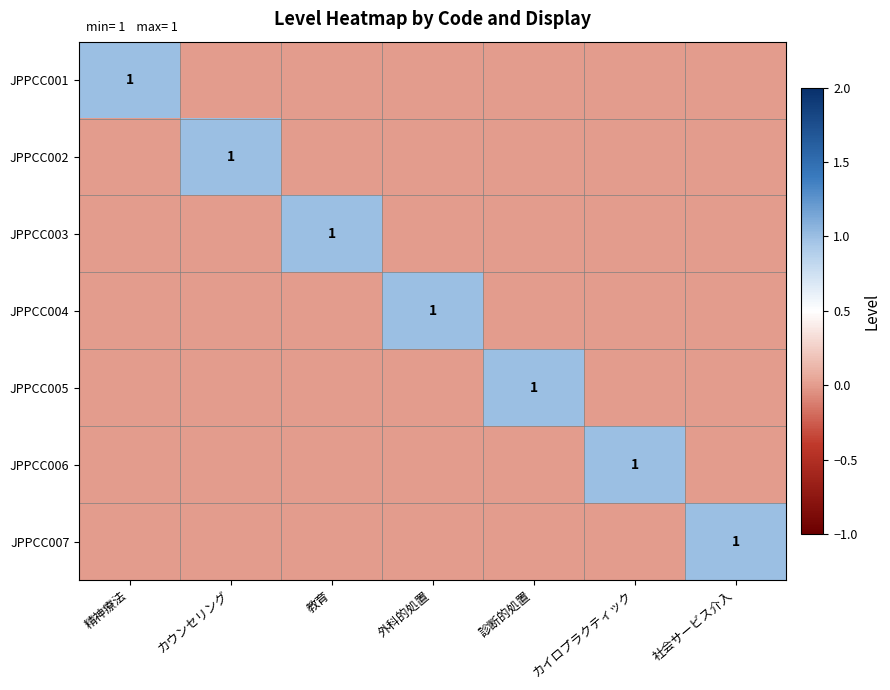

The JPPCC006 series shows 0 at カイロプラクティック. True or false?

False